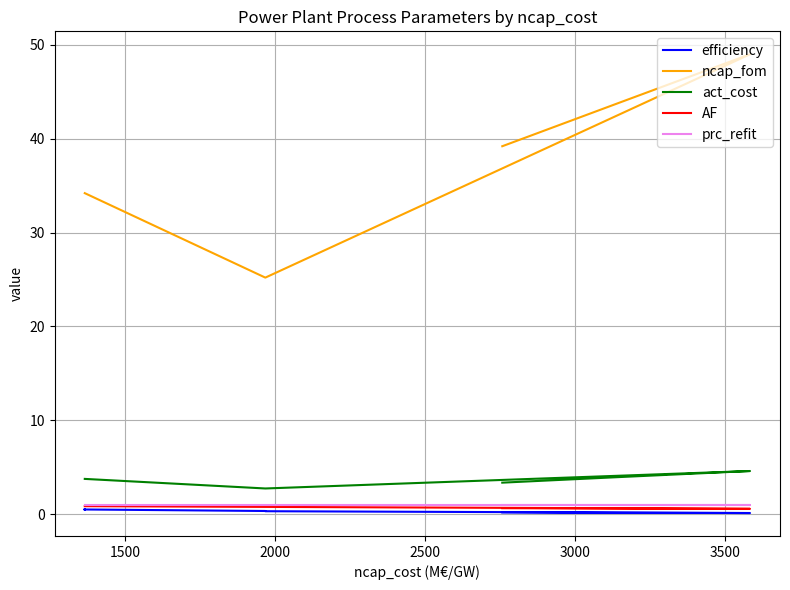

Which series has the largest range (max minus min)?

ncap_fom